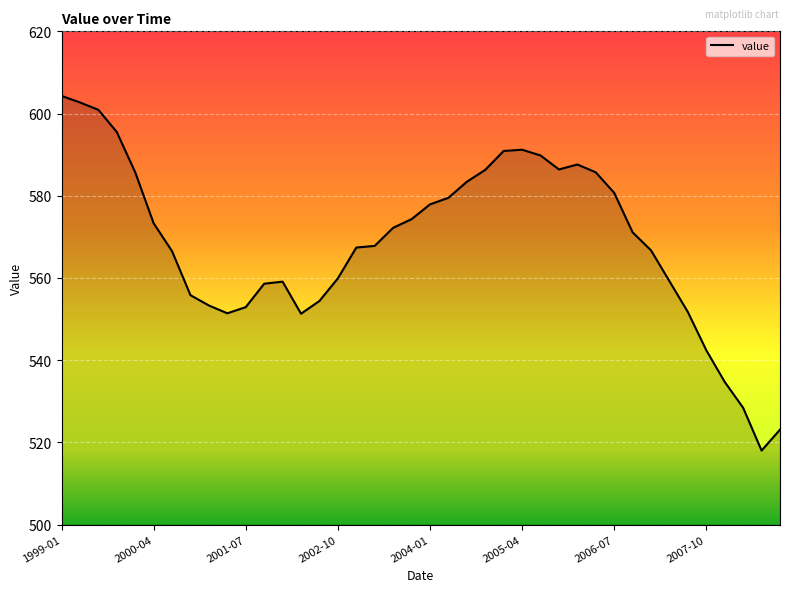

What is the maximum value shown in the chart?

604.3